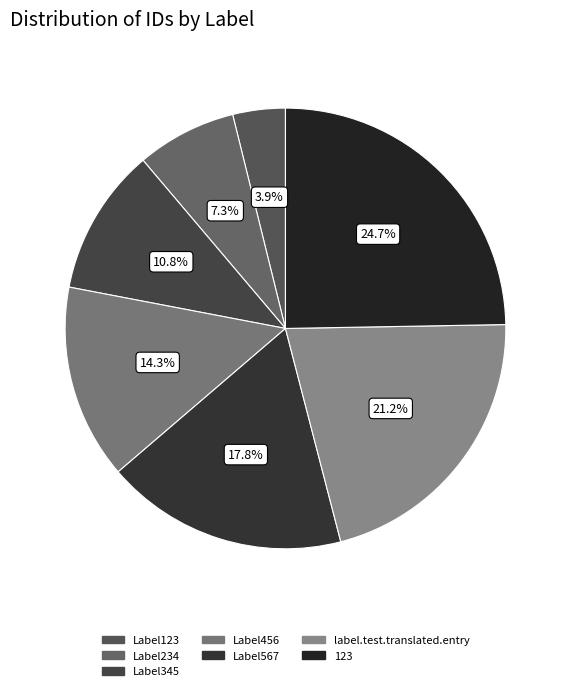

How much of the chart is everything except label.test.translated.entry?

78.8%